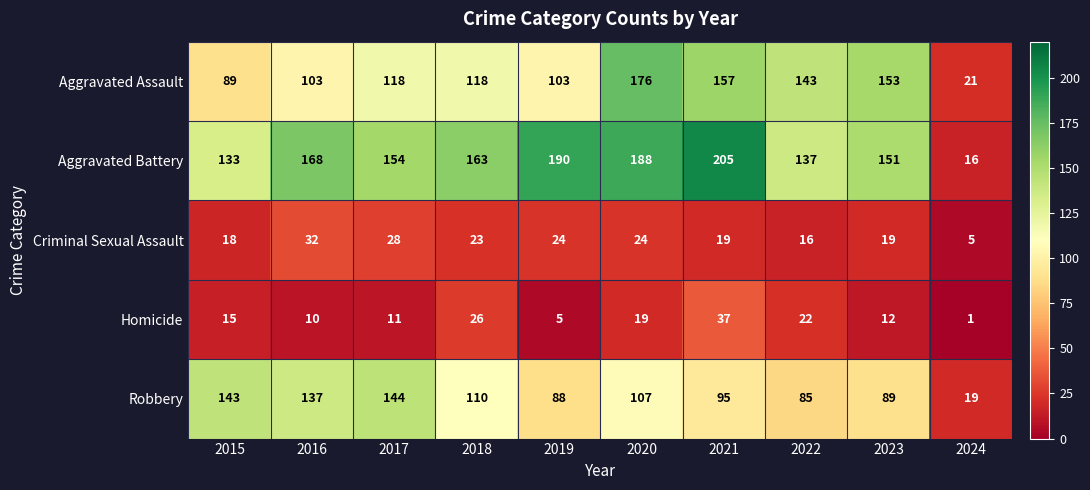

What is the total value across all series at 2023?

424